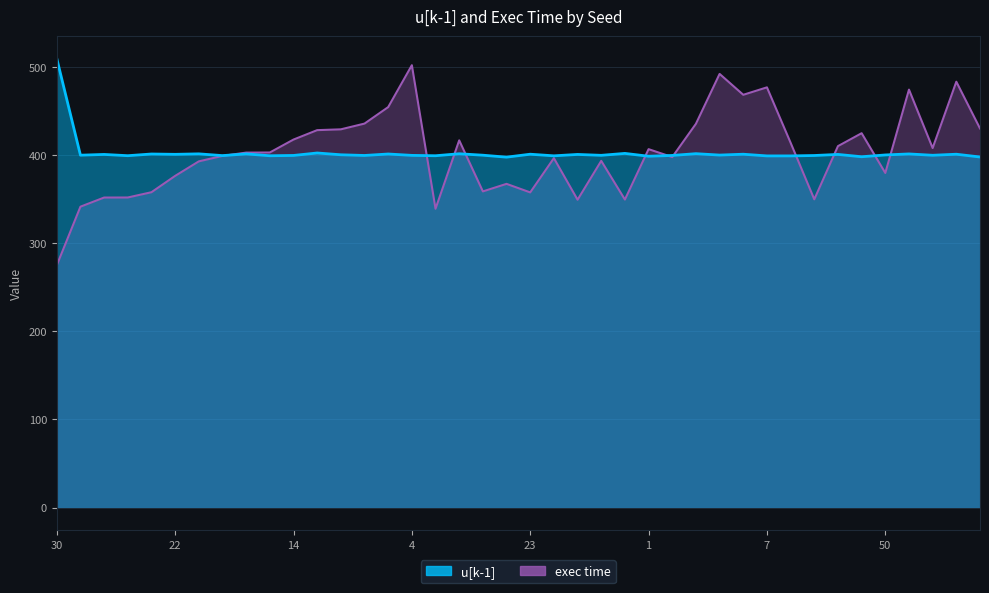

Which series has the largest total across all categories?

u[k-1]